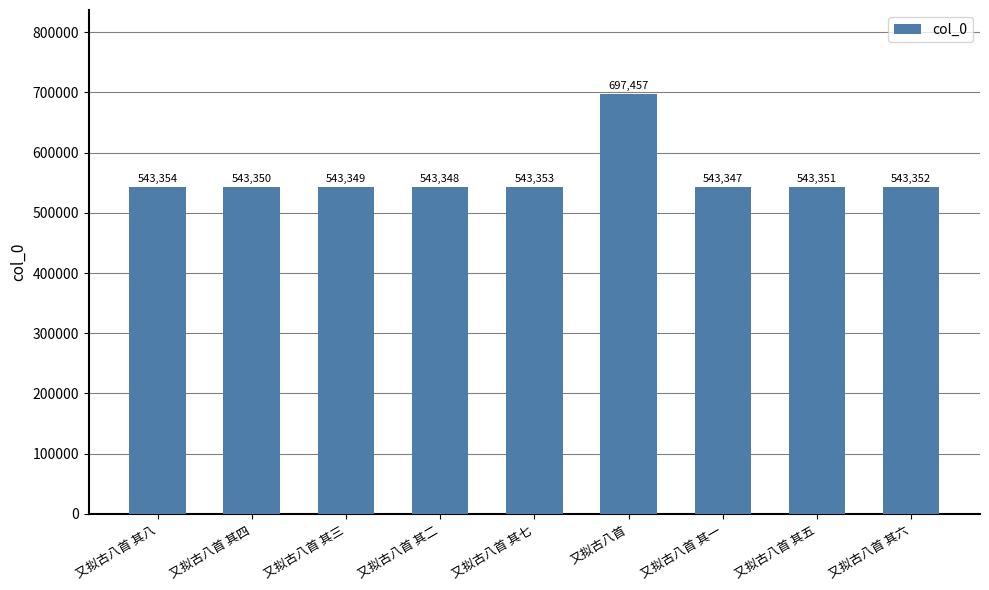

Rank the categories by value from highest to lowest.

又拟古八首, 又拟古八首 其八, 又拟古八首 其七, 又拟古八首 其六, 又拟古八首 其五, 又拟古八首 其四, 又拟古八首 其三, 又拟古八首 其二, 又拟古八首 其一